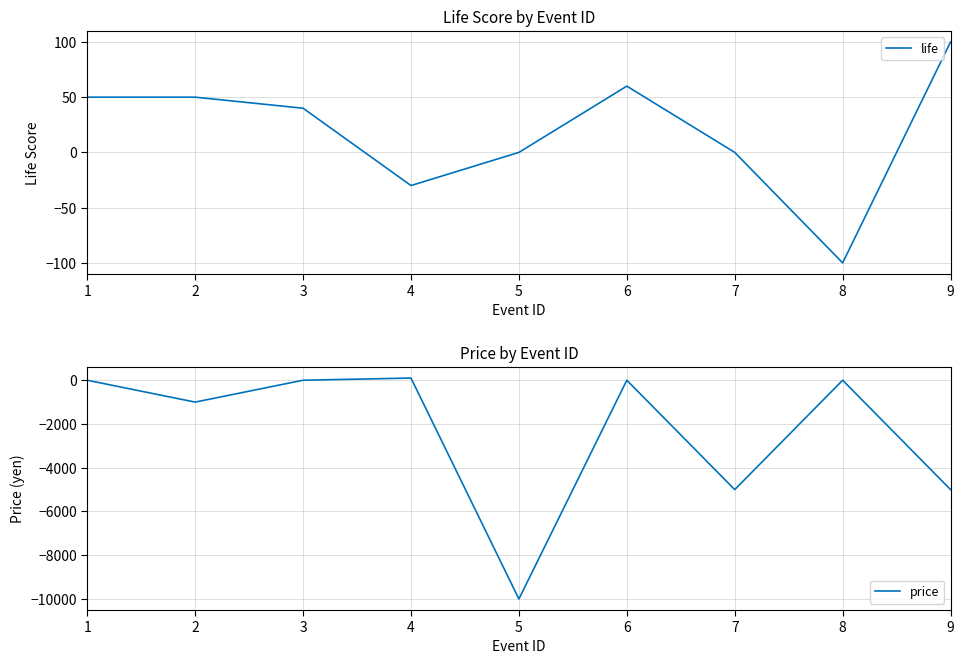

What is the highest value of the price series?

100